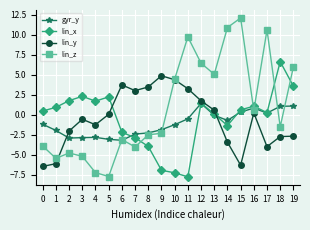

Which series has the widest spread of values?

lin_z